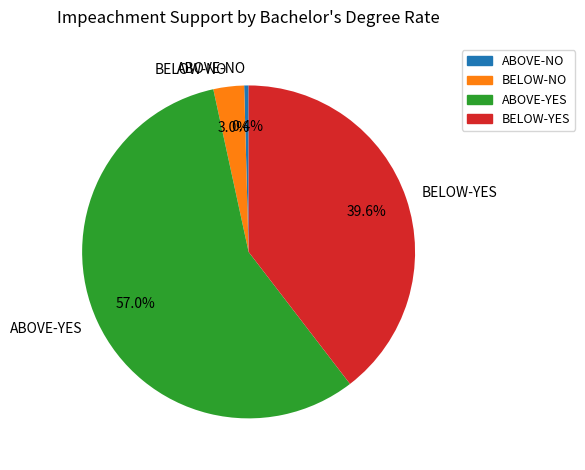

How many segments does this pie chart have?

4